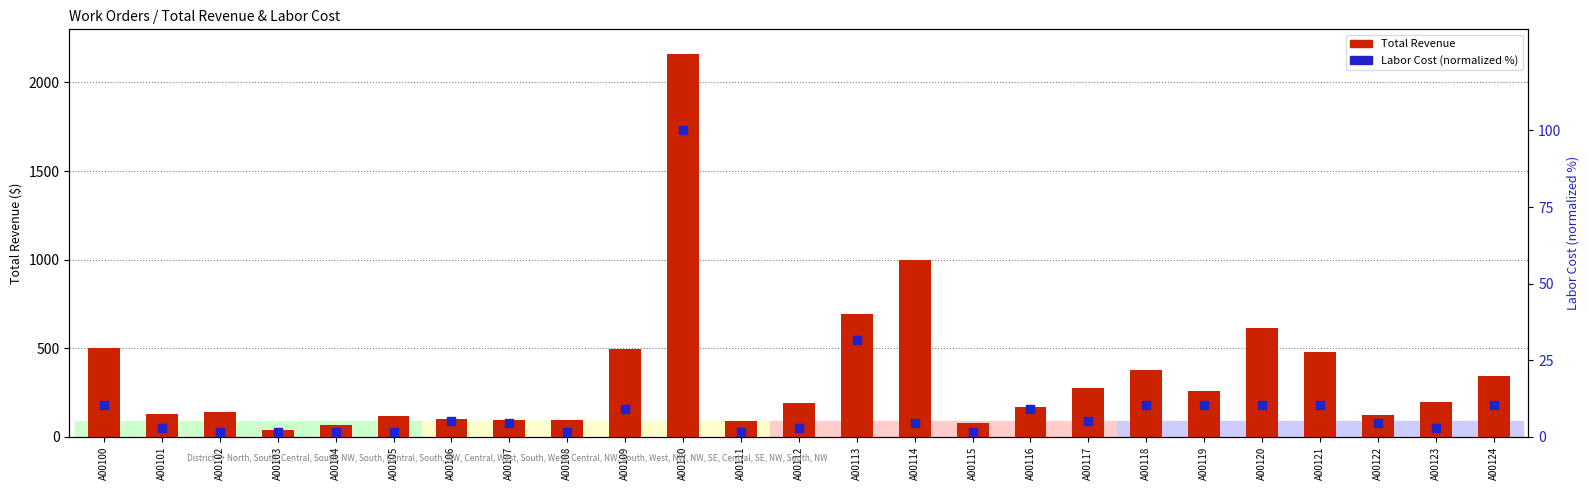

What is the total value across all series at A00124?

354.8